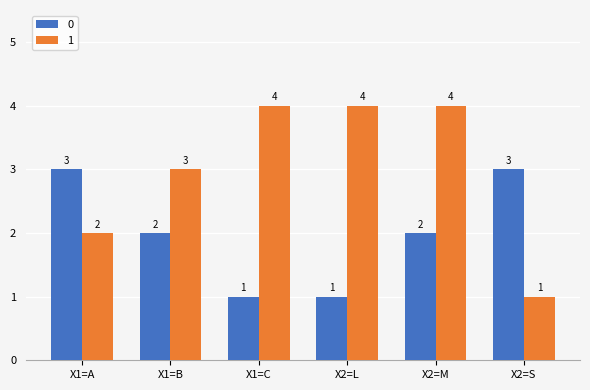

What is the value of the 1 bar at the 6th from the left?

1